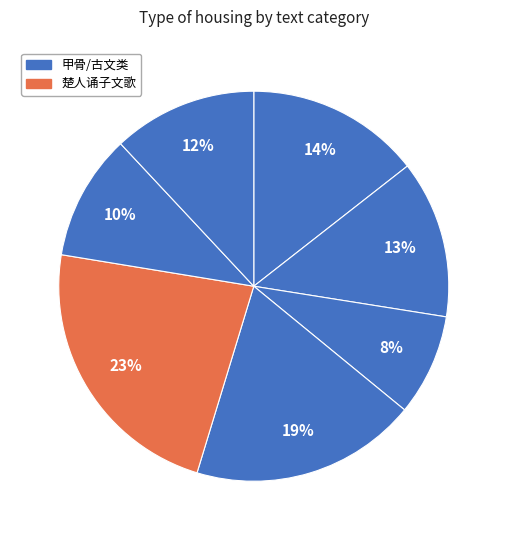

How many segments does this pie chart have?

7